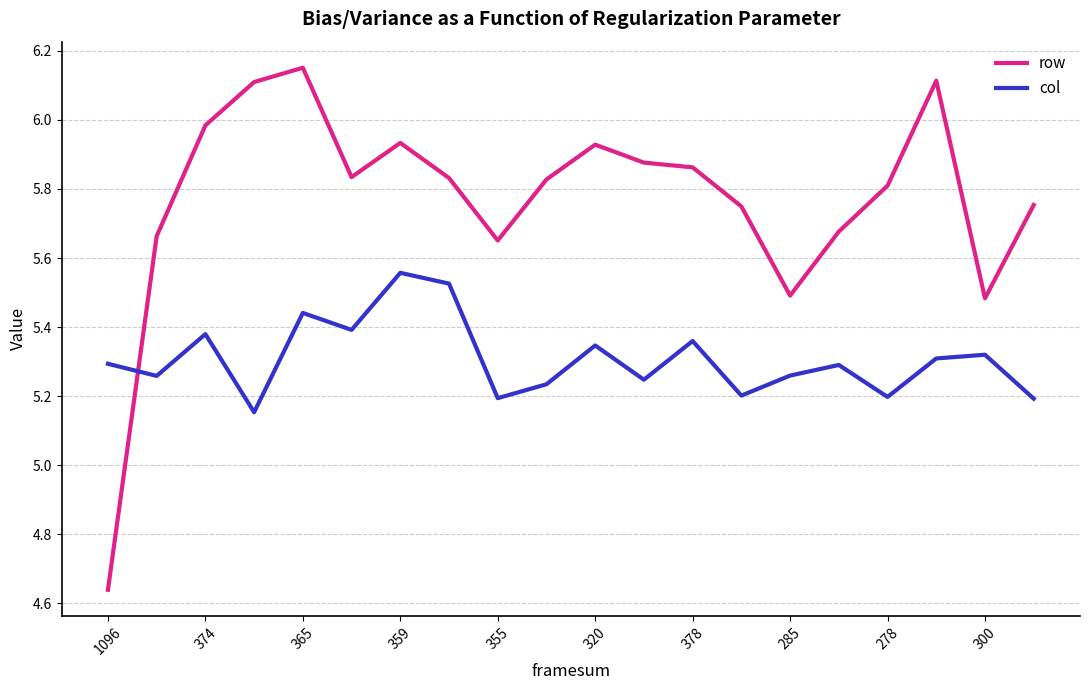

Count the number of categories in the chart.

20